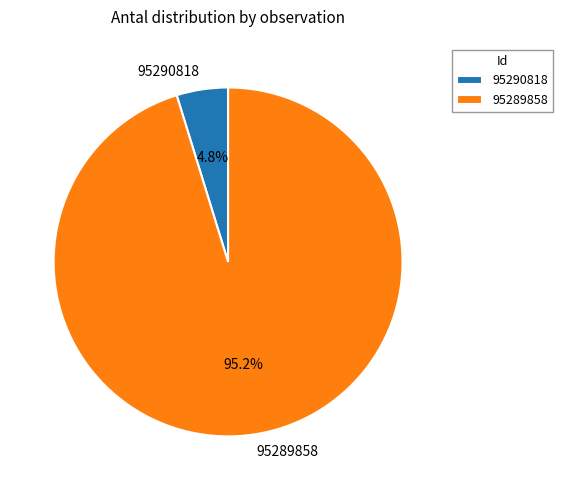

Which has a higher value, 95289858 or 95290818?

95289858